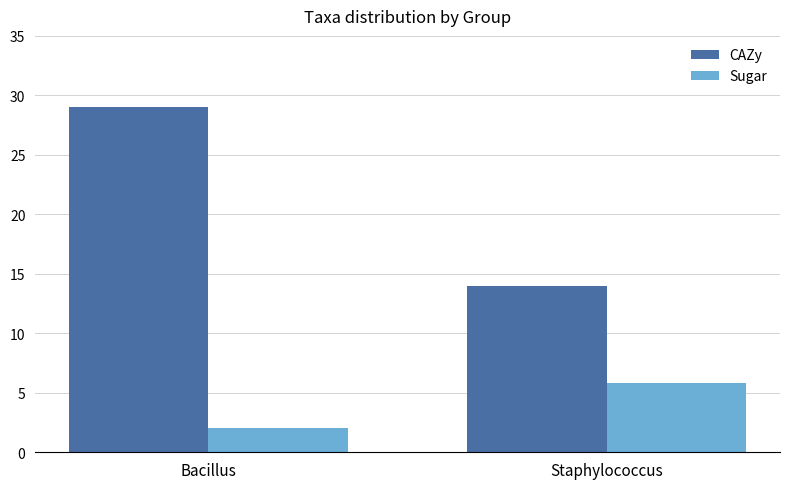

What is the sum of all CAZy values?

43.0